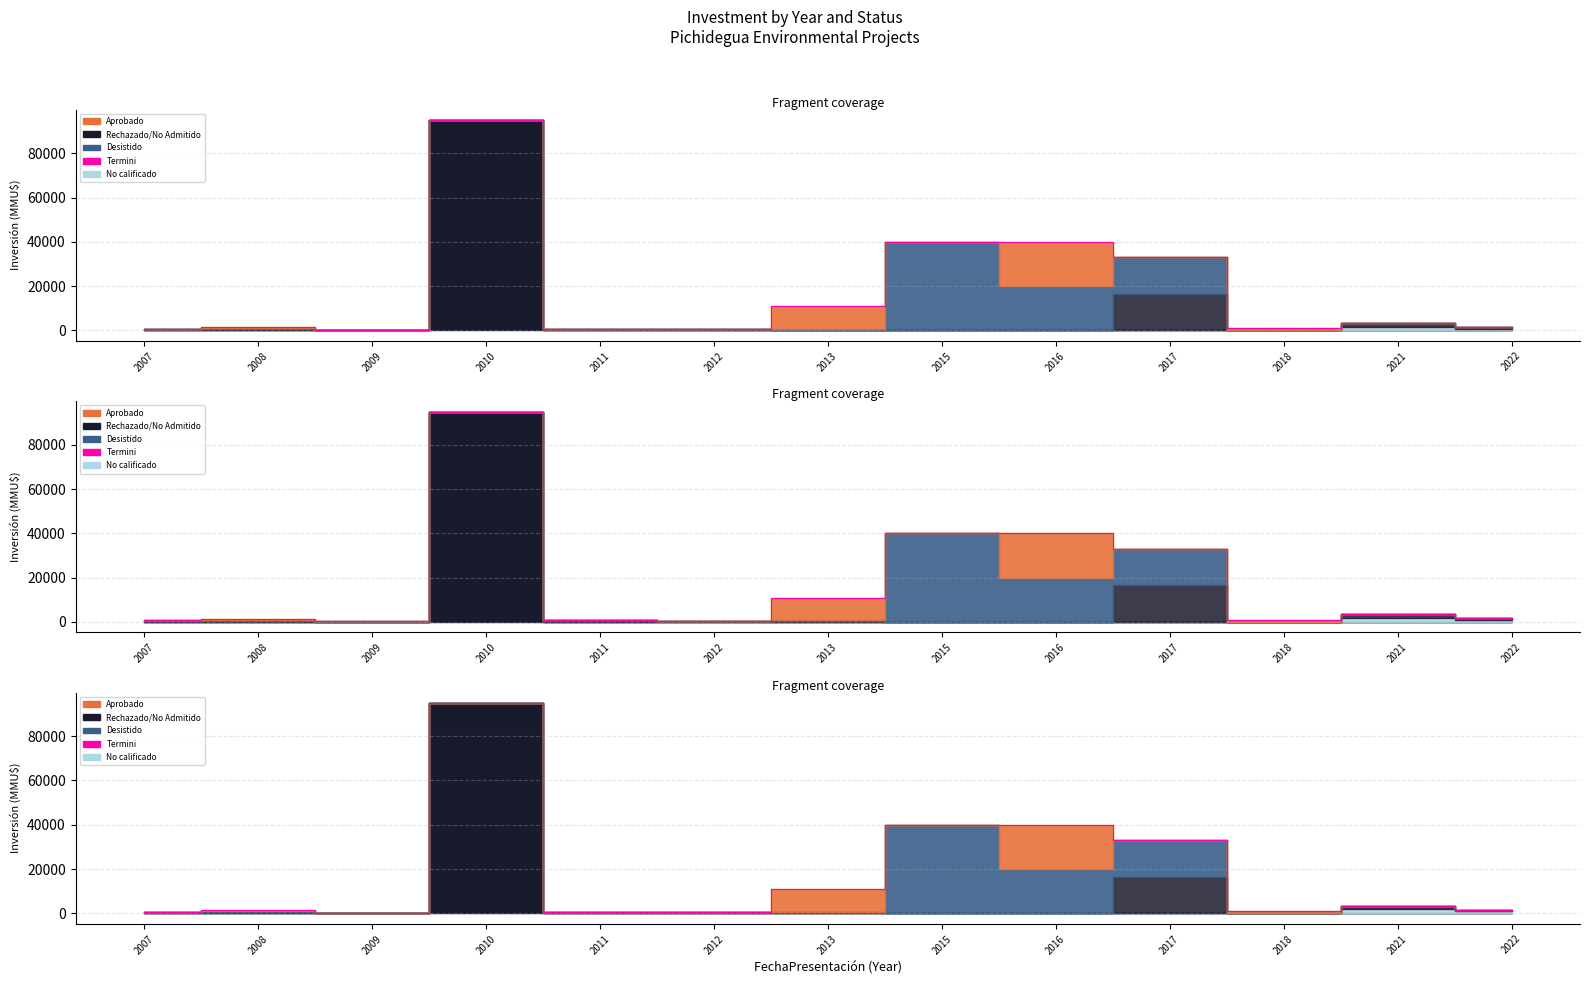

What is the change in value from 2007 to 2018?

+269